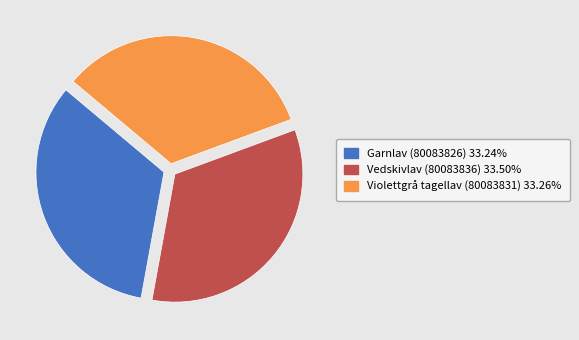

True or false: Garnlav (80083826) accounts for 28% of the total.

False